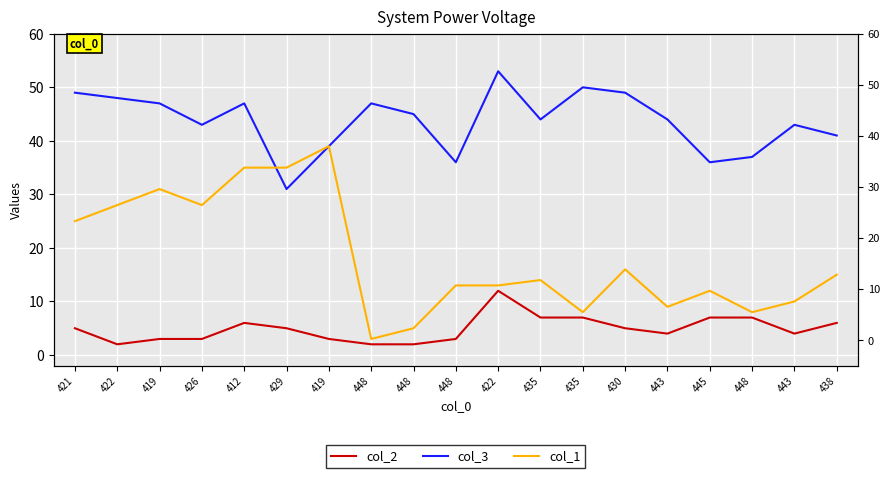

True or false: col_1 has a value of 5 at 448.

True